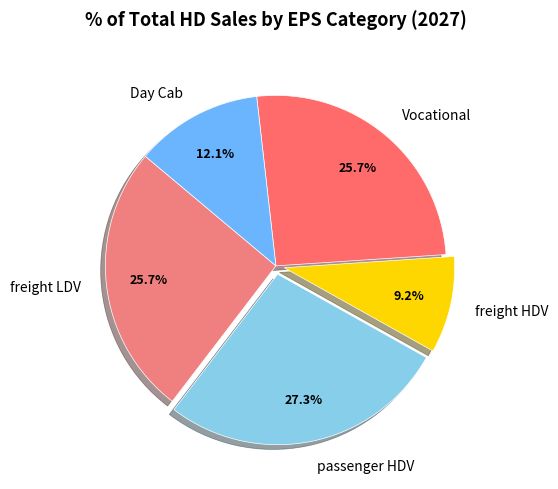

To the nearest percent, what is the difference between the largest and smallest slice percentages?

18%